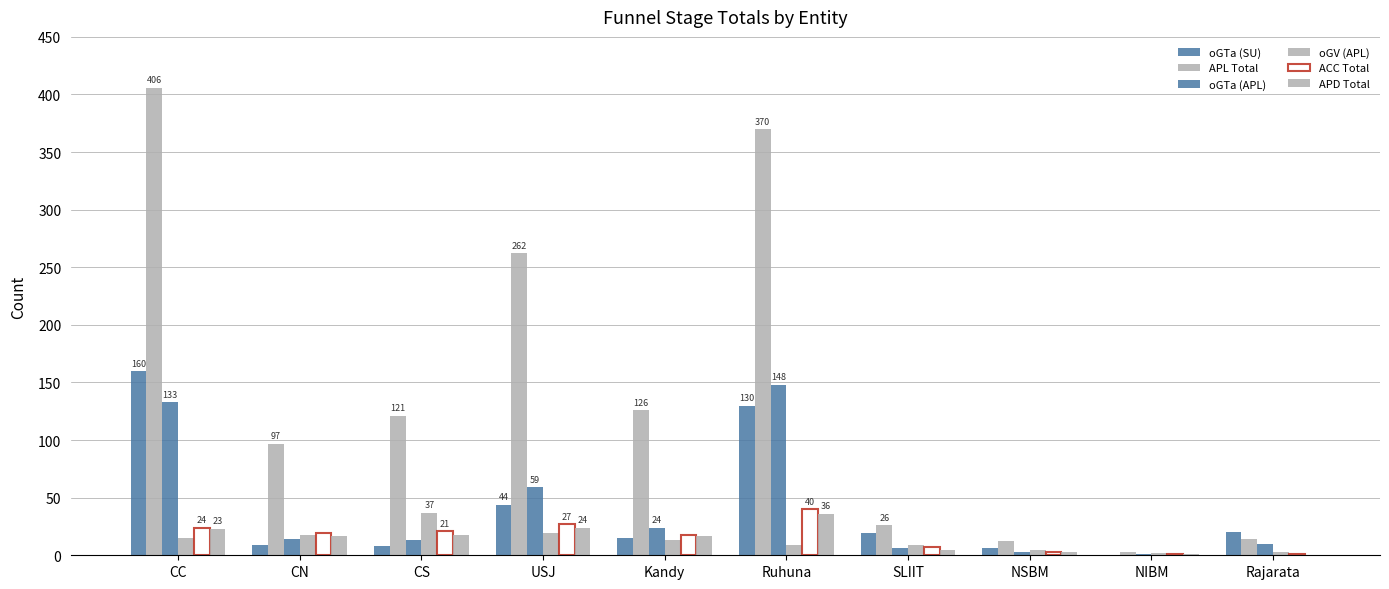

How many groups of bars are there?

10